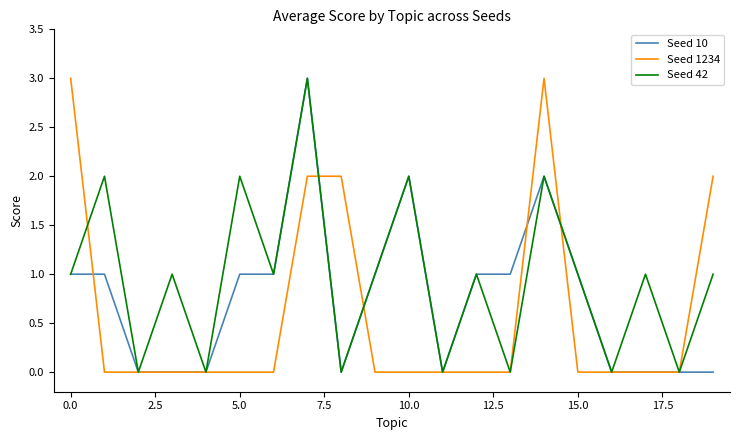

What is the greatest value displayed?

3